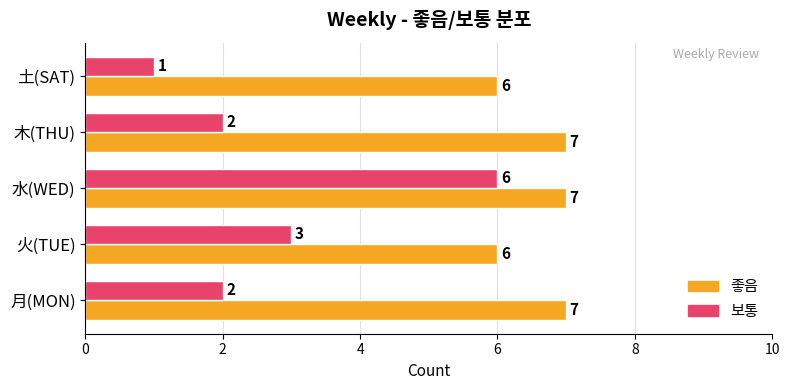

True or false: 좋음 has a value of 11 at 木(THU).

False